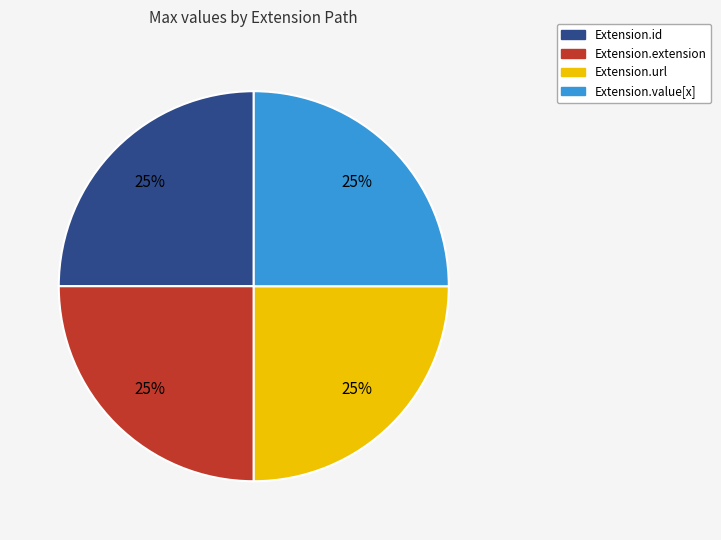

Does any single category account for the majority?

No